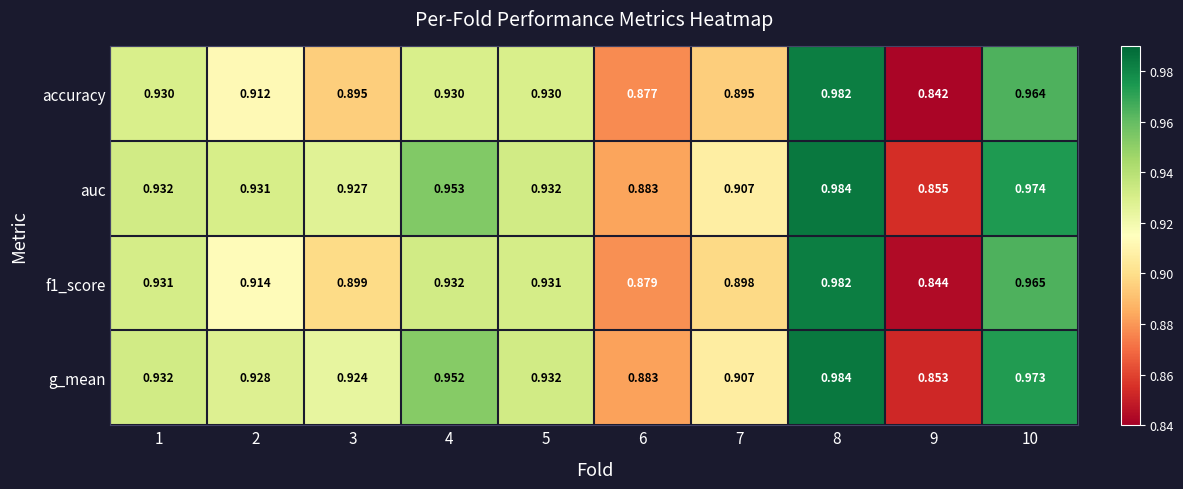

Is the value of auc at 7 greater than the value of f1_score at 3?

Yes